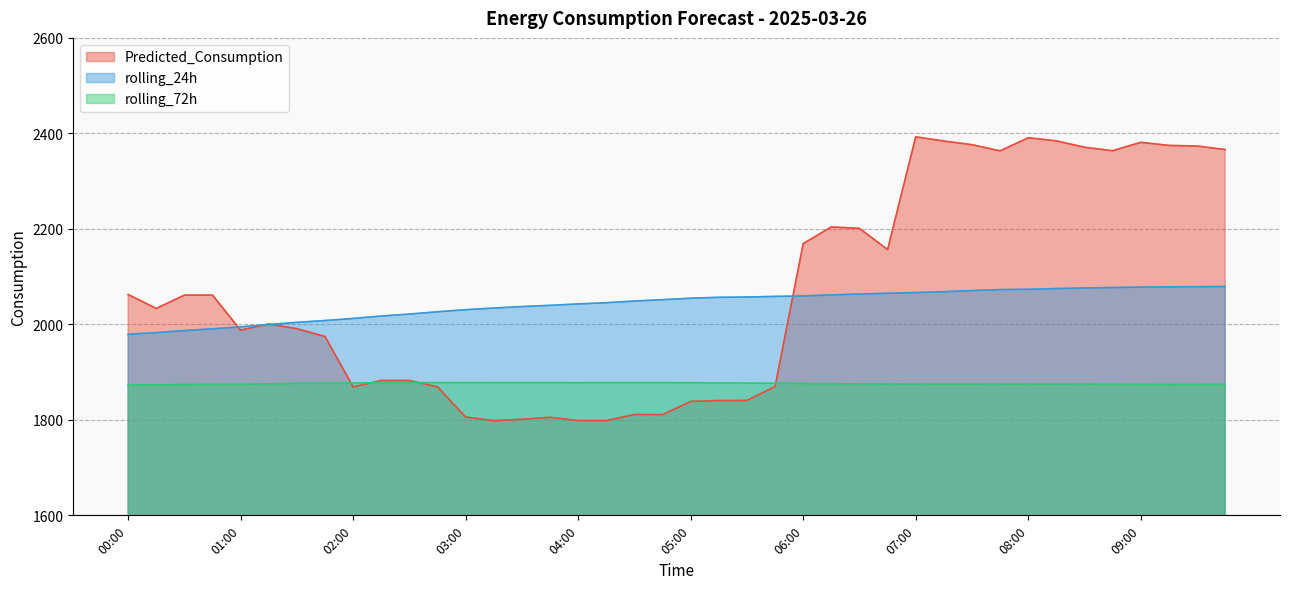

What is the label of the 17th point from the left?

04:00